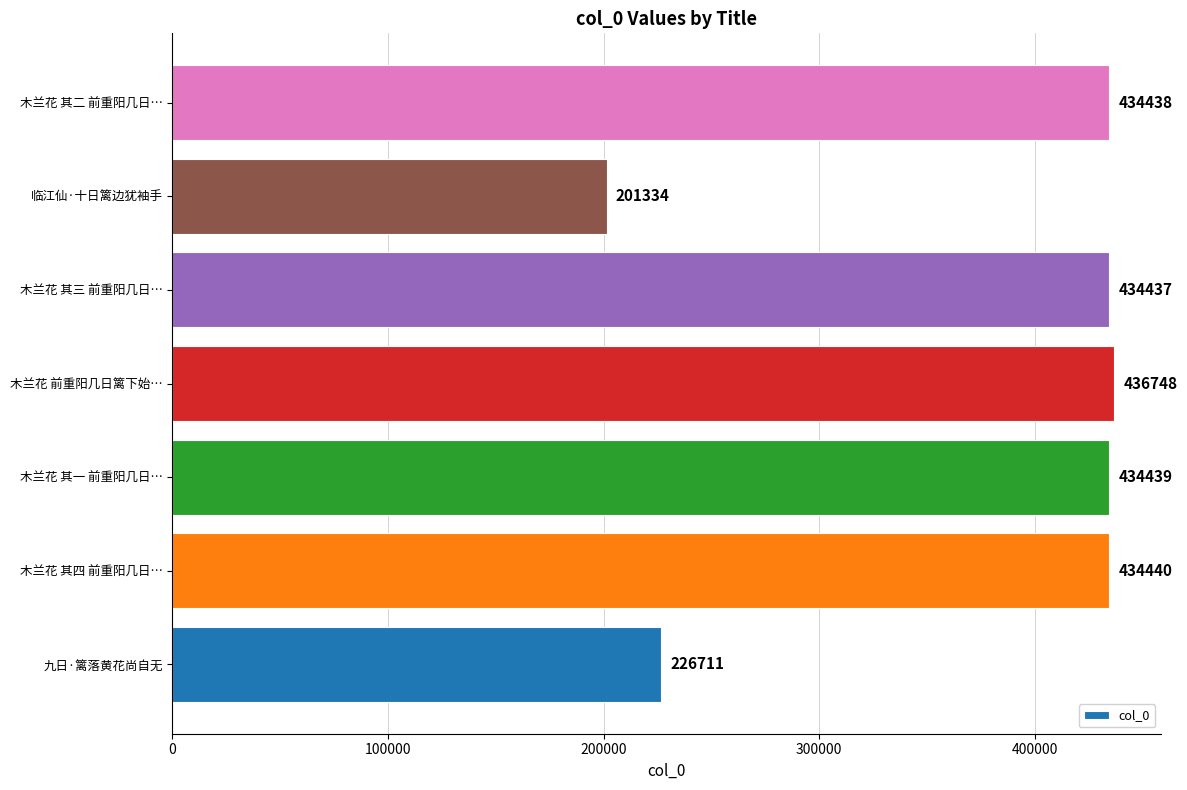

What is the sum of all values?

2602547